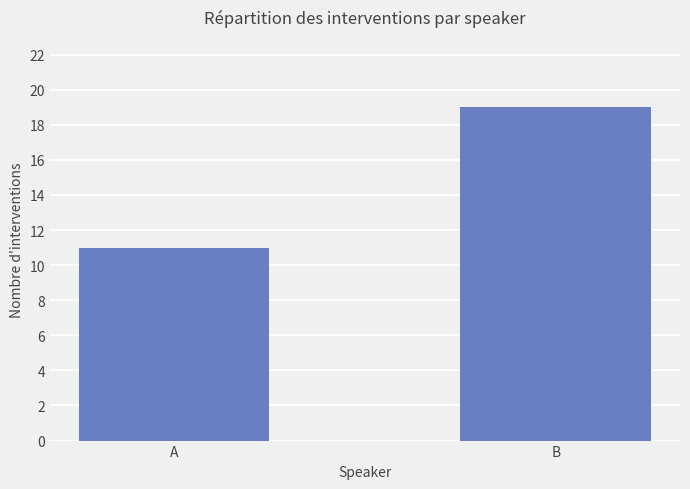

True or false: the data shows 30 at B.

False